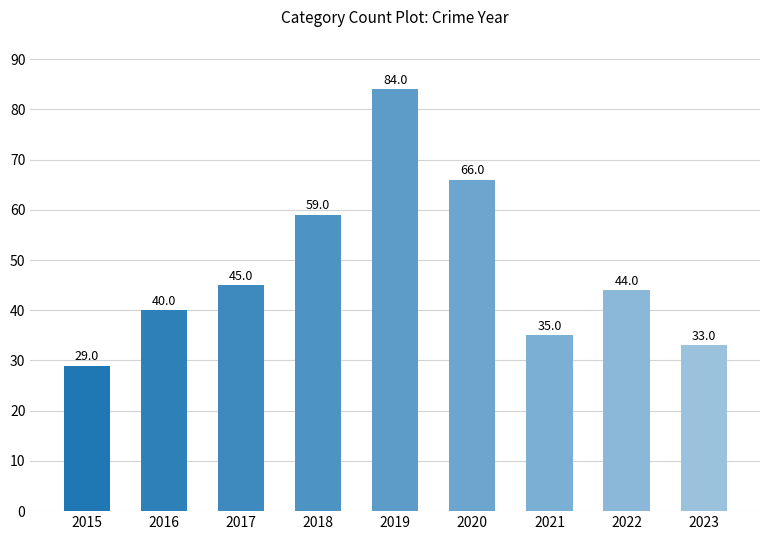

List the labels in order of value, smallest first.

2015, 2023, 2021, 2016, 2022, 2017, 2018, 2020, 2019